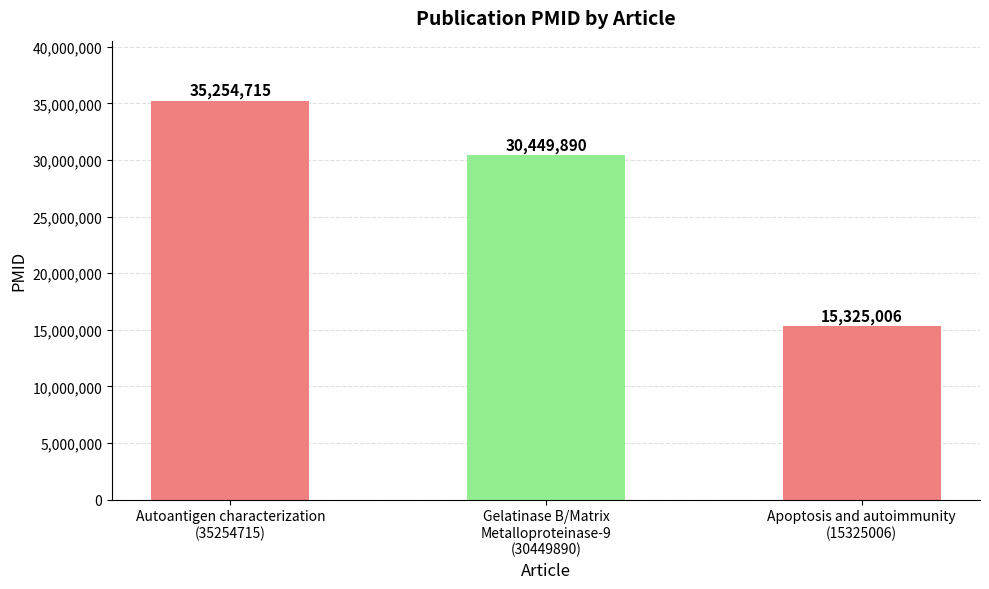

List the labels in order of value, largest first.

Autoantigen characterization
(35254715), Gelatinase B/Matrix
Metalloproteinase-9
(30449890), Apoptosis and autoimmunity
(15325006)